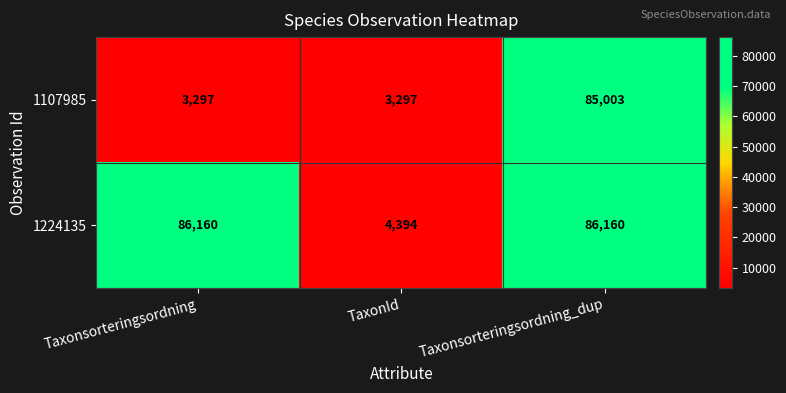

True or false: 1224135 has a value of 21051 at Taxonsorteringsordning.

False